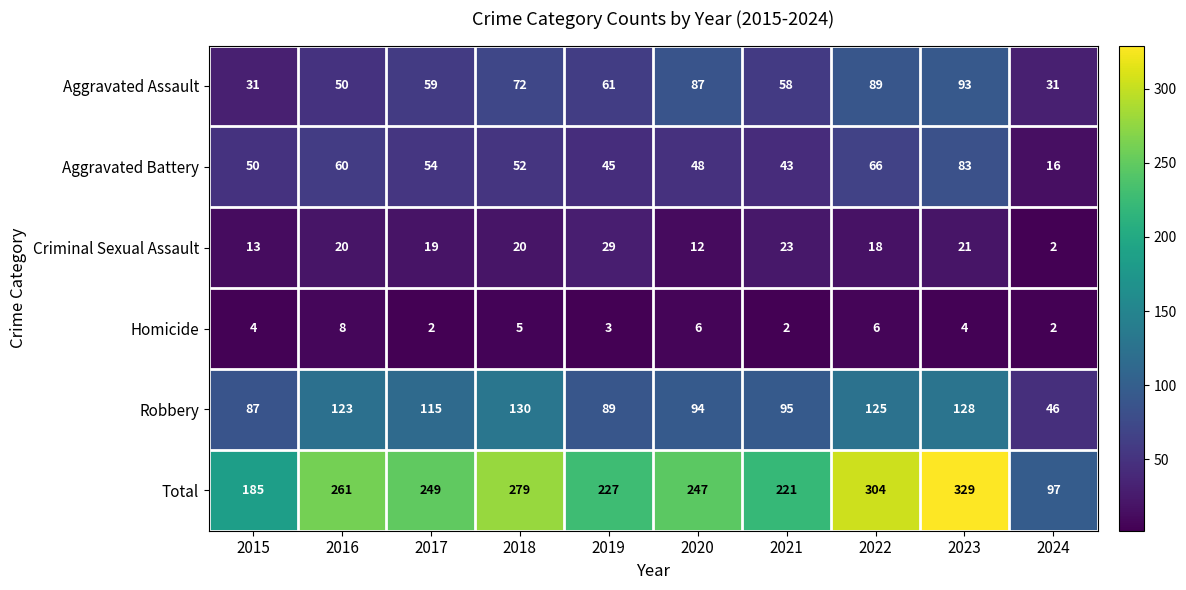

At which label is Aggravated Assault closest to 62?

2019